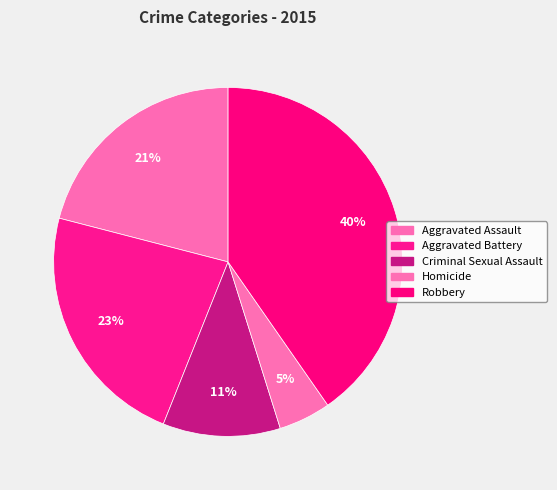

The Aggravated Battery slice represents 23% of the pie. True or false?

True